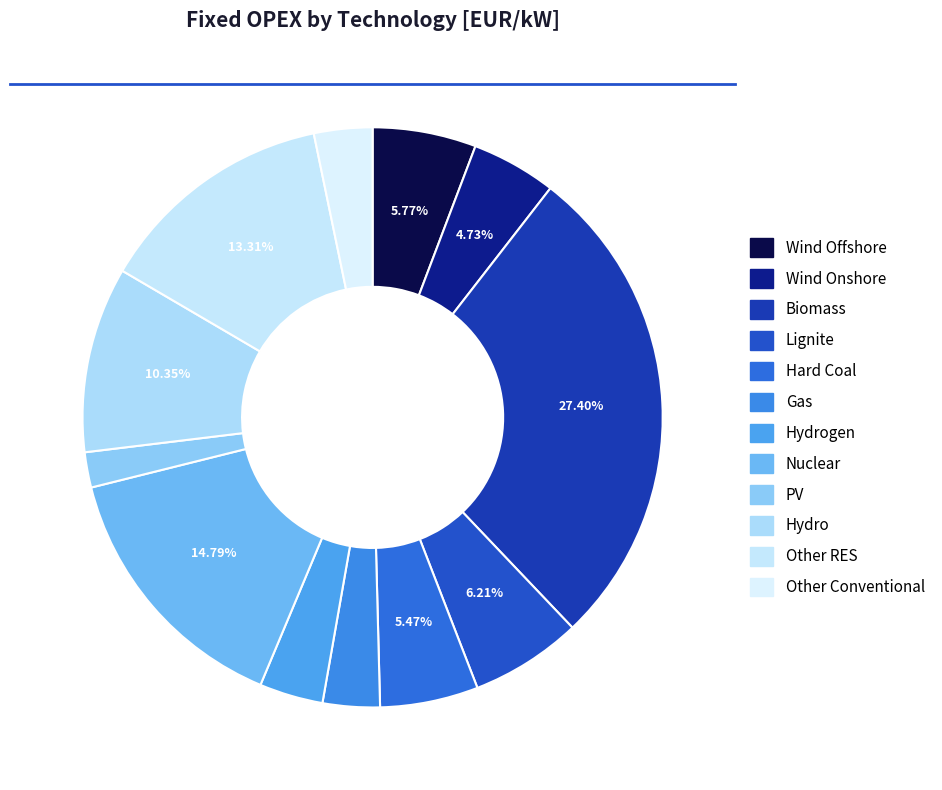

Is it true that Biomass is 27% of the pie?

True